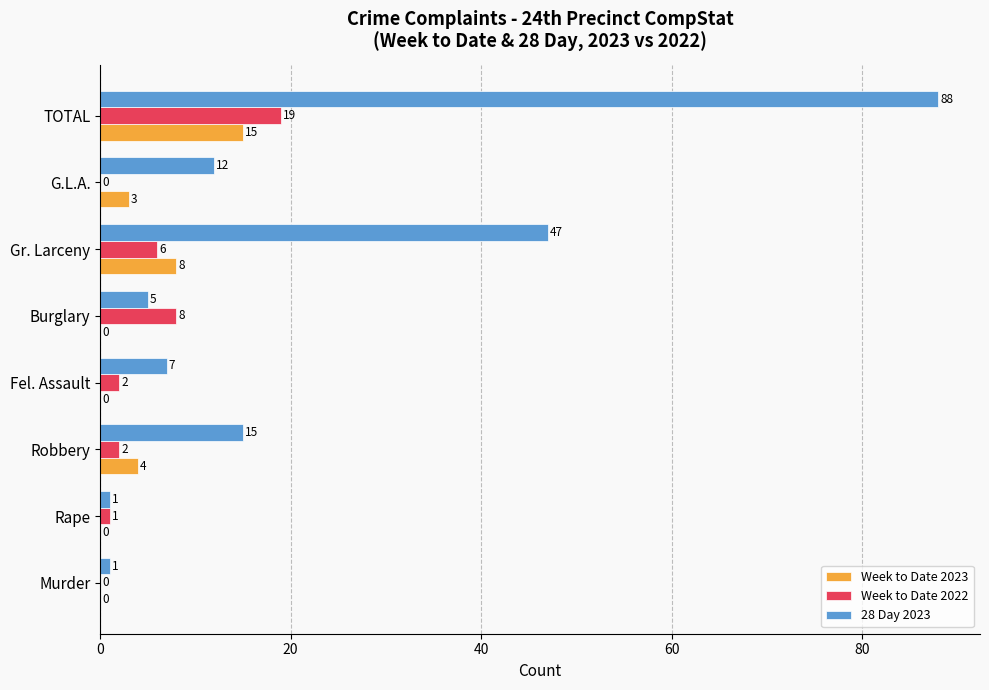

Between Burglary and G.L.A., which series saw the biggest shift?

Week to Date 2022